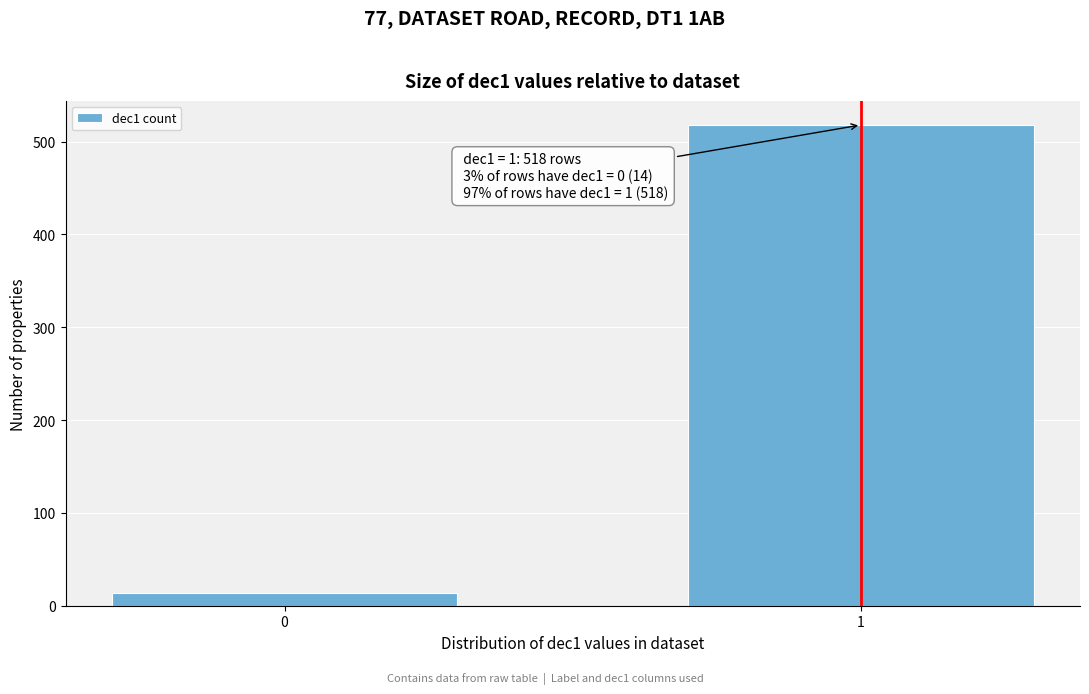

Reading right to left, extract all data points from this chart.

518	14